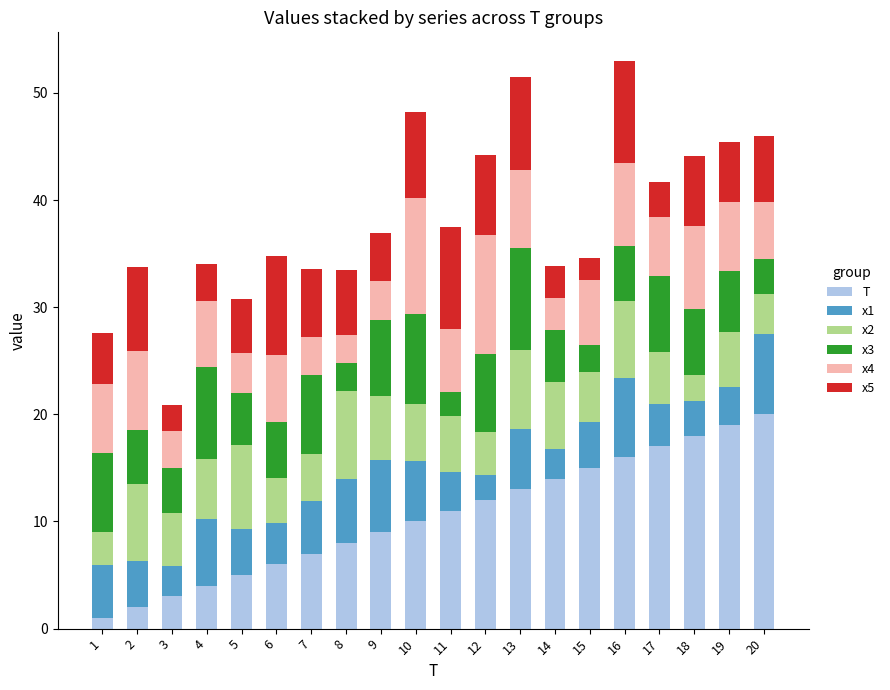

What is the difference between the maximum and minimum values in the T series?

19.0